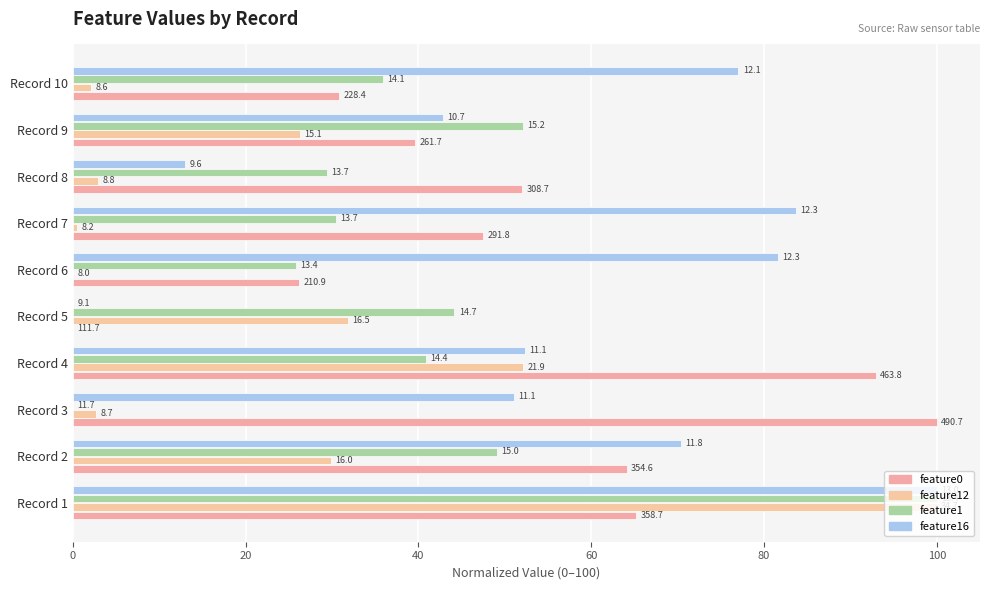

What is the highest value of the feature1 series?

100.0